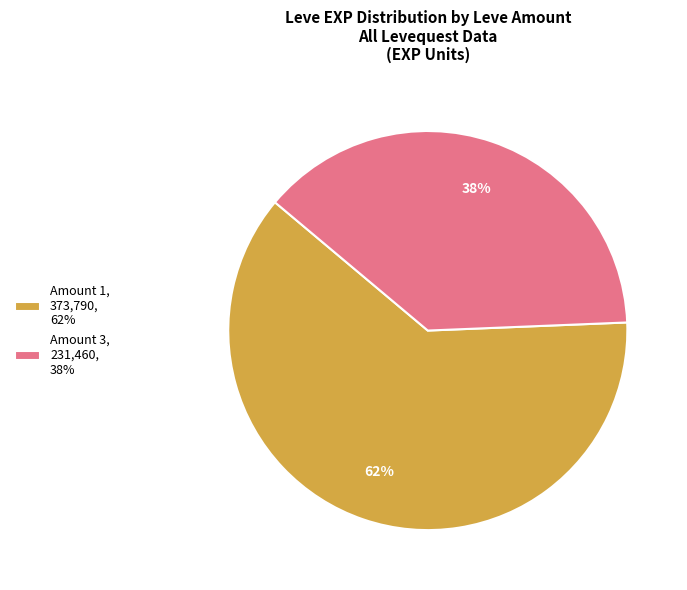

Which category has the biggest portion of the pie?

Amount 1, 373,790, 62%